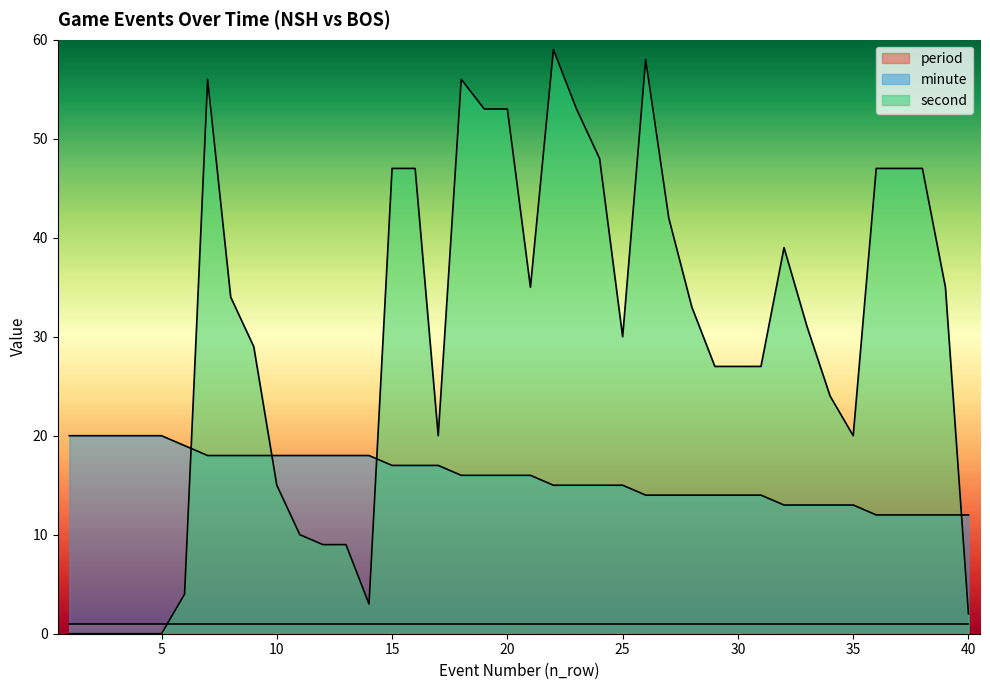

What is the sum of the second values at 1 and 14?

3